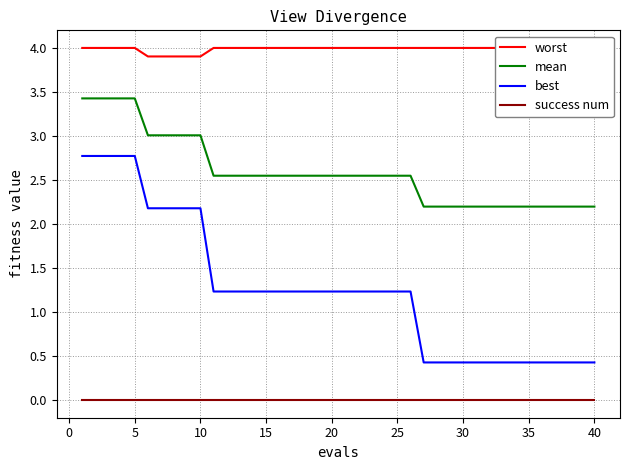

True or false: best and mean cross at least once.

False